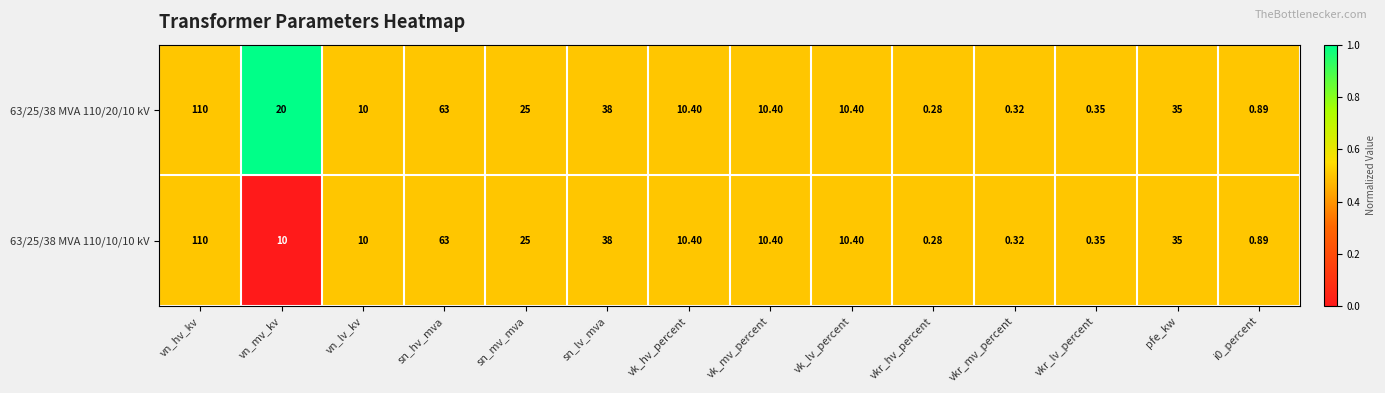

Which series has the largest total across all categories?

63/25/38 MVA 110/20/10 kV